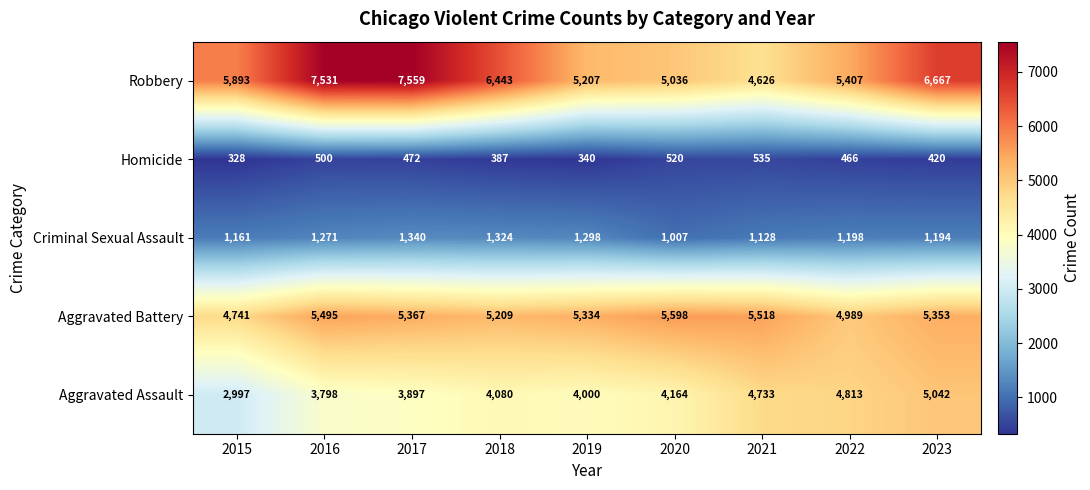

At how many categories does at least one series exceed 1690?

9